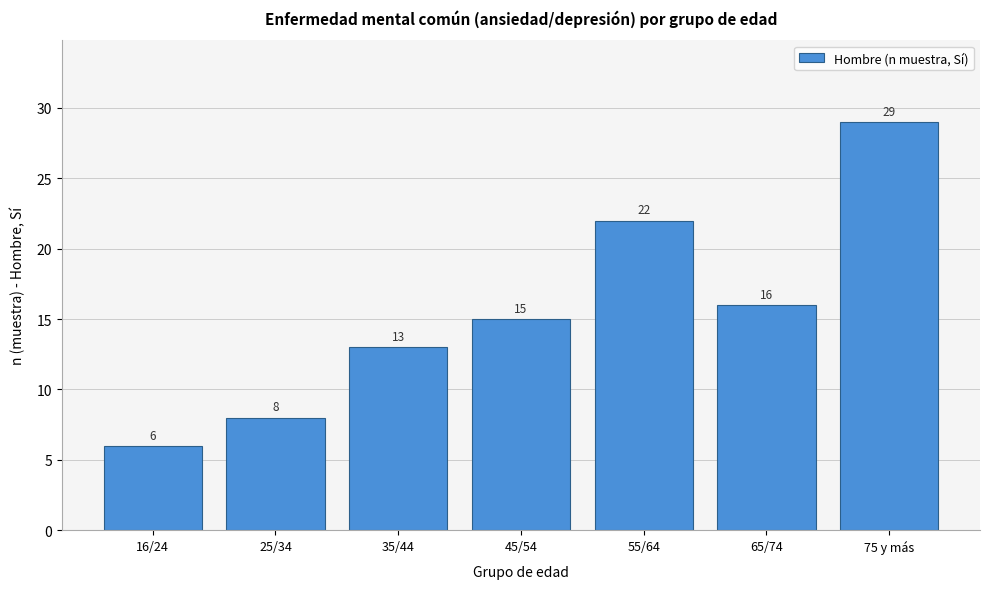

Reading left to right, list all the values displayed in this chart.

6	8	13	15	22	16	29